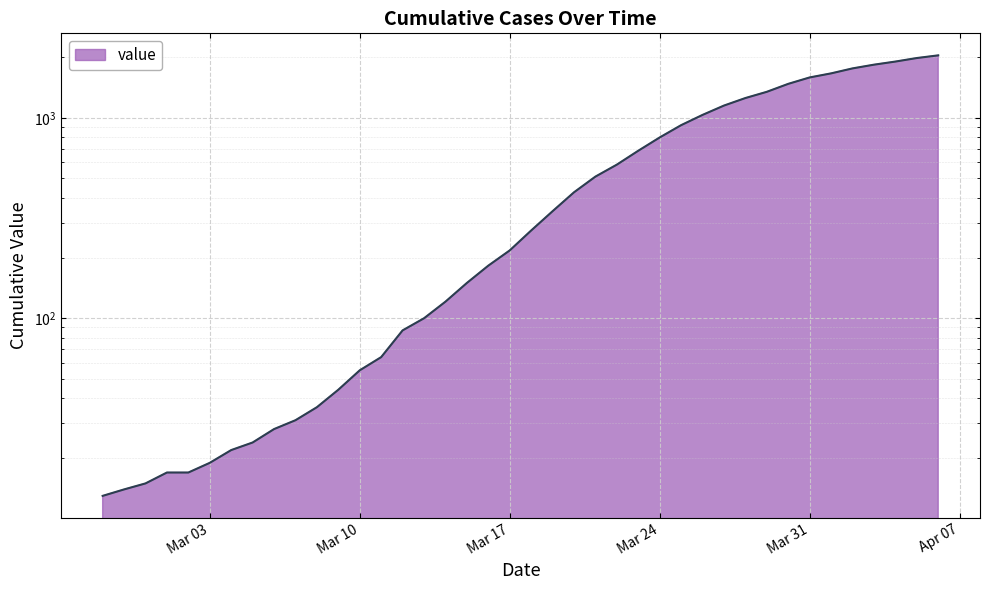

Reading left to right, what are all the values shown in this chart?

13	14	15	17	17	19	22	24	28	31	36	44	55	64	87	100	121	150	183	218	274	342	425	509	584	685	798	919	1034	1151	1255	1348	1477	1590	1666	1764	1841	1908	1987	2049